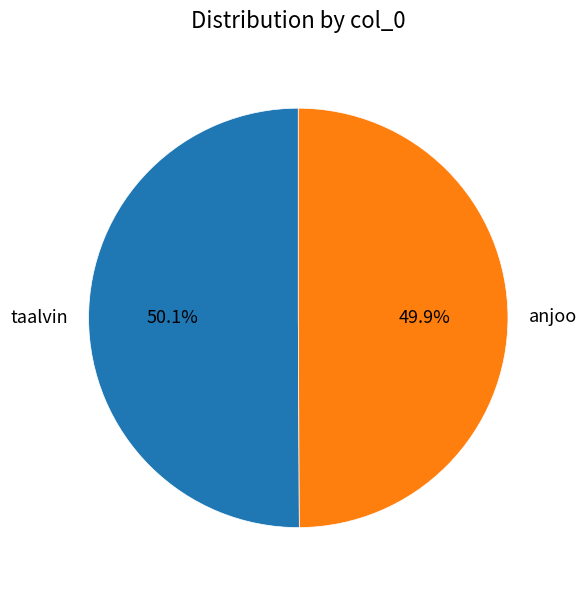

What percentage do taalvin and anjoo together represent?

100.0%